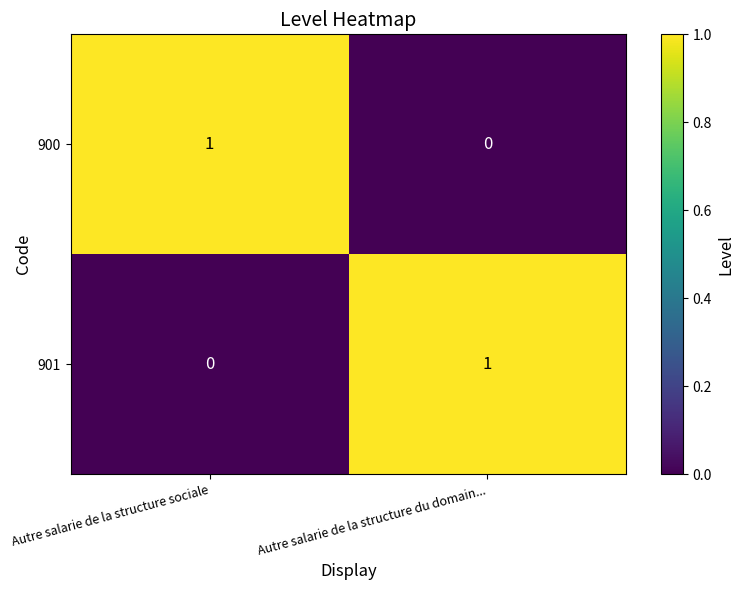

Reading right to left, transcribe all the data shown in this chart.

900: Autre salarie de la structure du domain...=0	Autre salarie de la structure sociale=1
901: Autre salarie de la structure du domain...=1	Autre salarie de la structure sociale=0